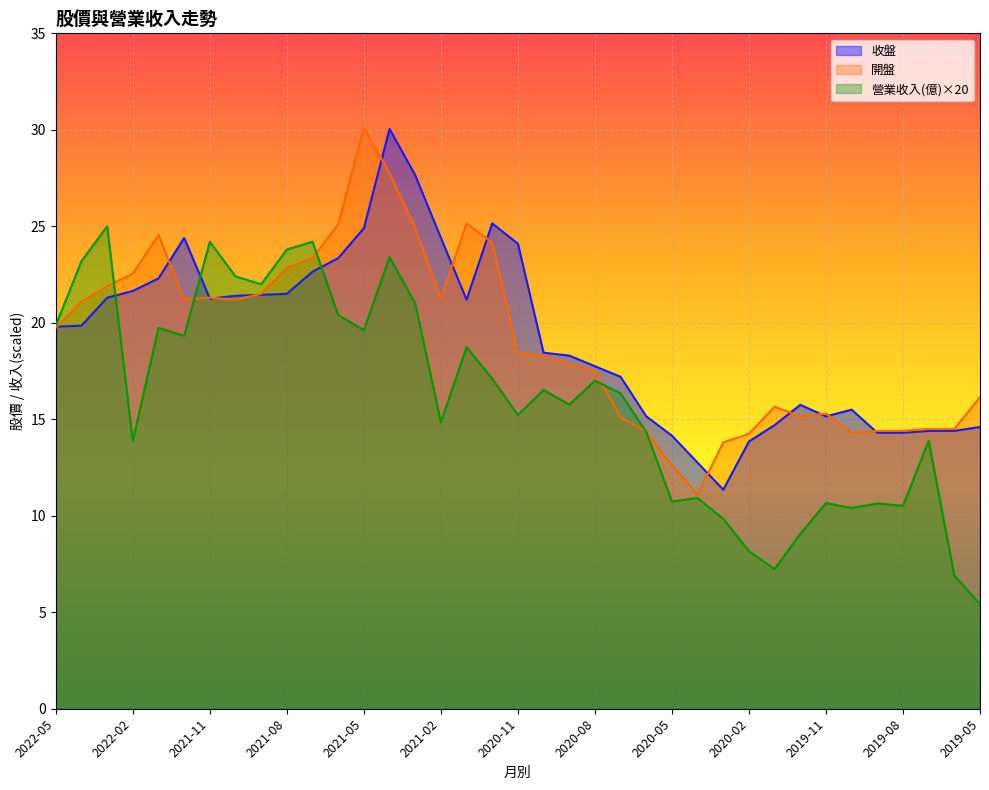

What position from the right is 2021-08?

28